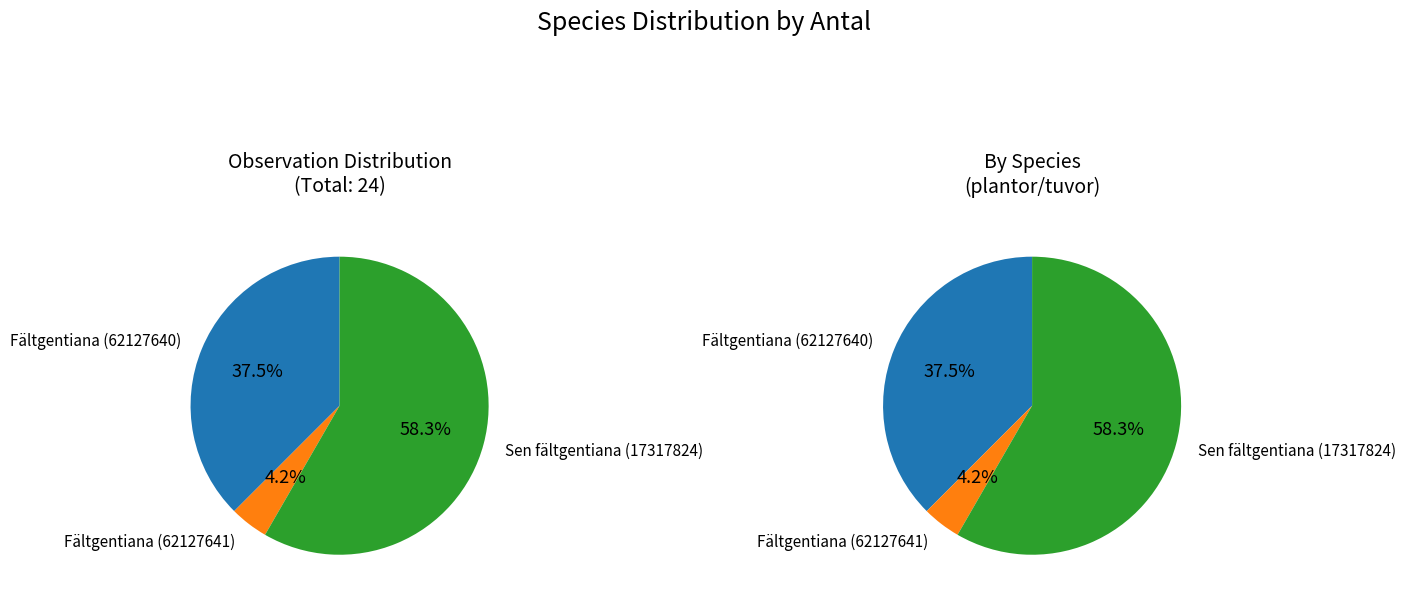

Is there a majority slice in this chart?

Yes